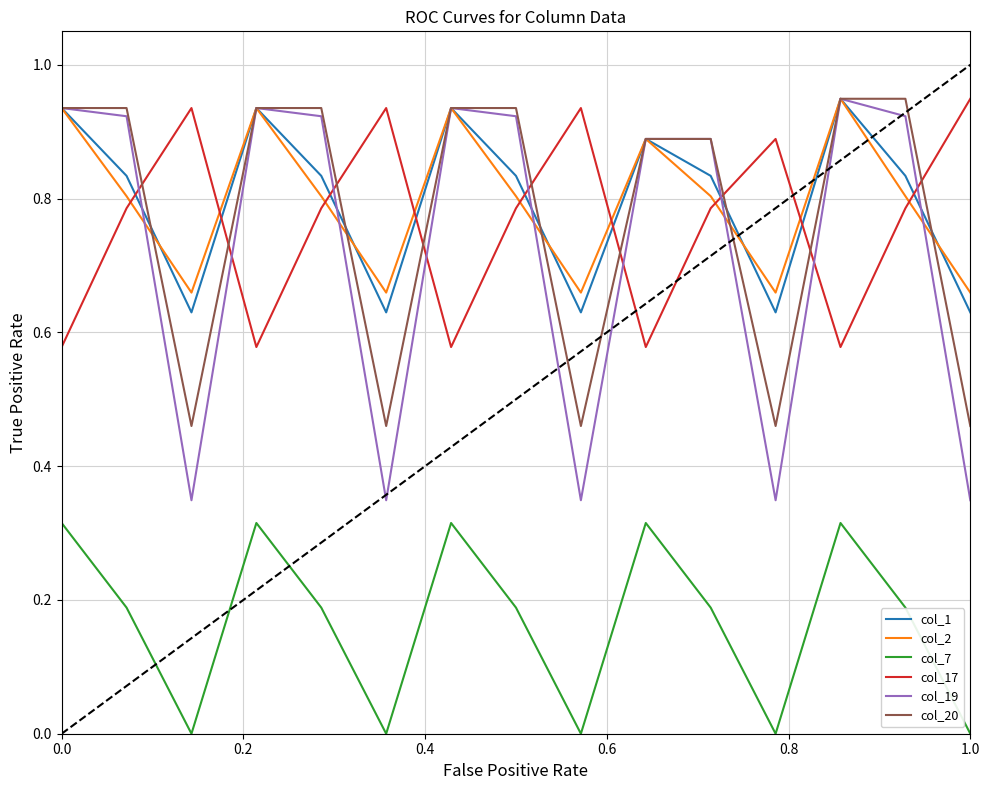

True or false: col_7 and col_2 intersect in this chart.

False